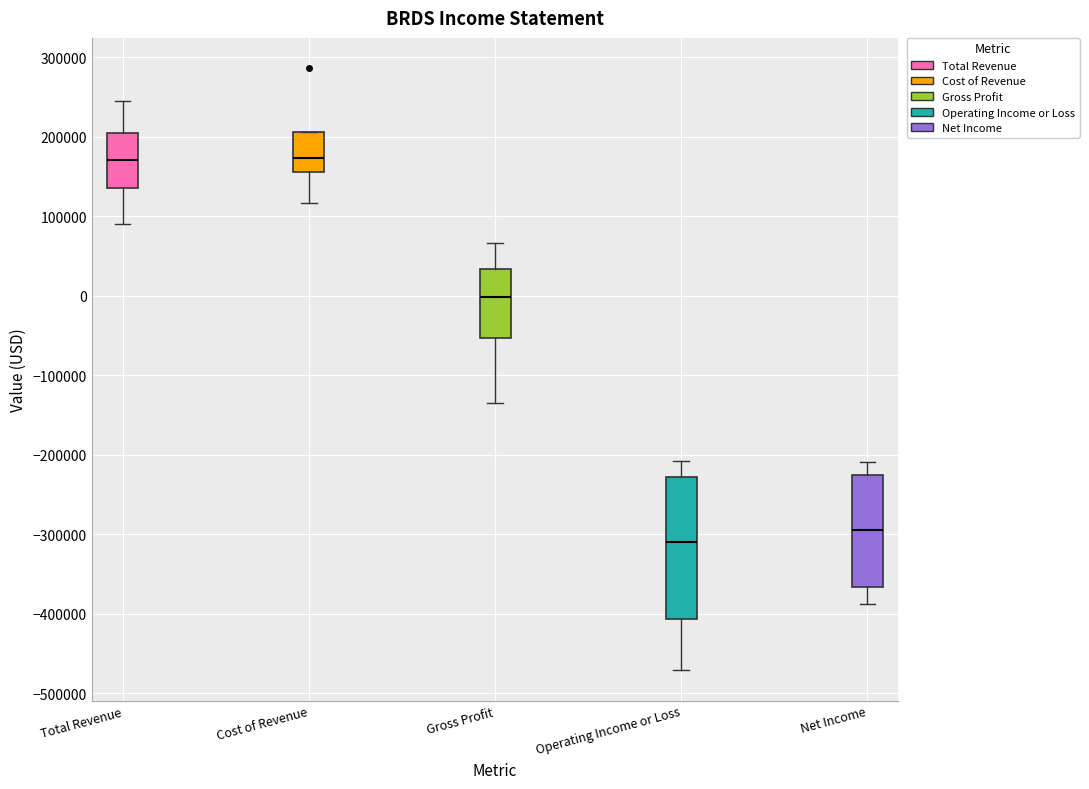

Which box is the tallest, from its lower edge to its upper edge?

Operating Income or Loss